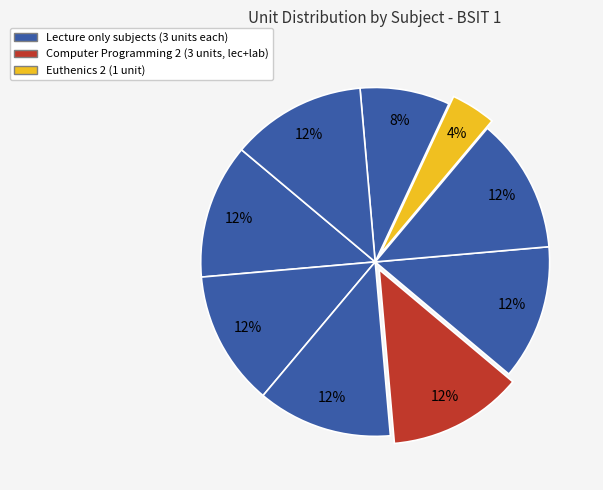

How many slices are in this pie chart?

9